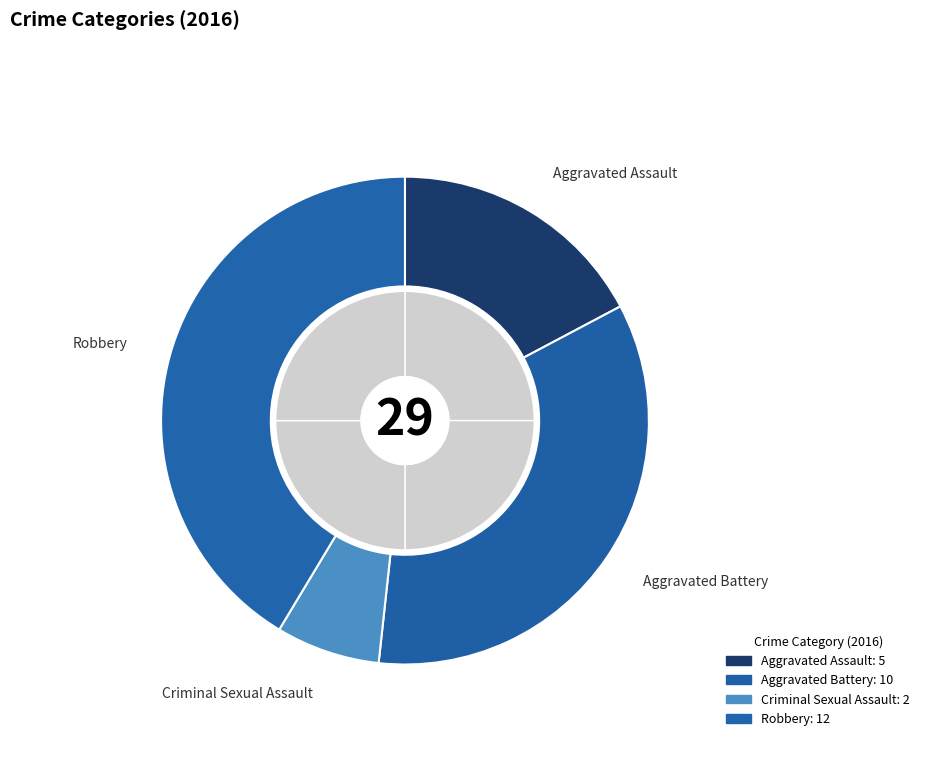

What is the change in value from Aggravated Assault to Aggravated Battery?

+5